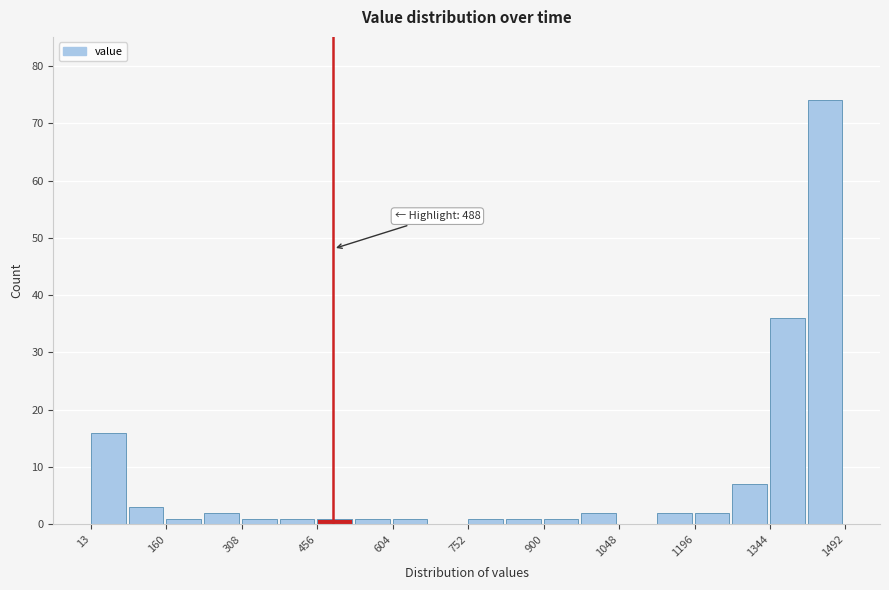

Around what value on the x-axis is the tallest bar? Give the approximate position of its centre, as read against the axis.

1460